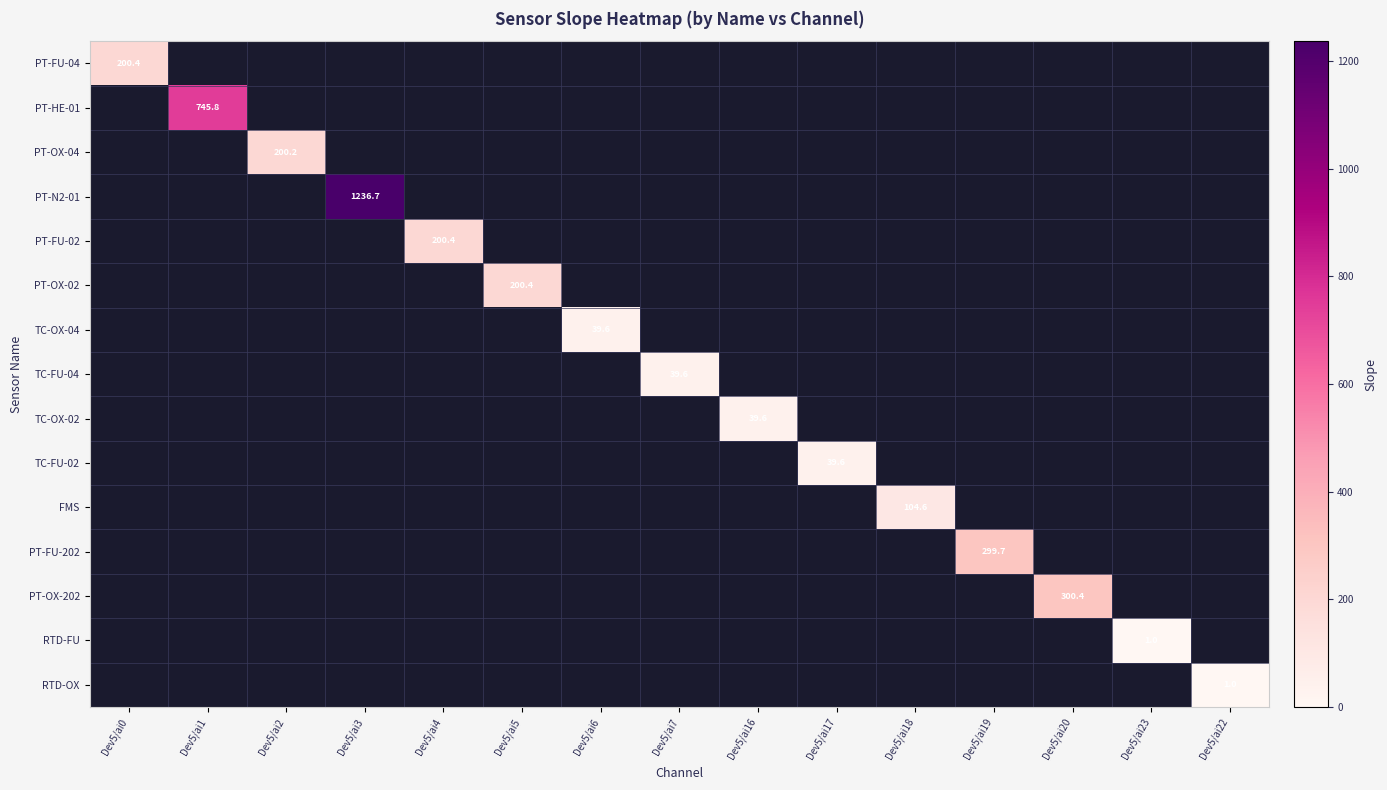

What is the maximum value shown in the chart?

1236.7